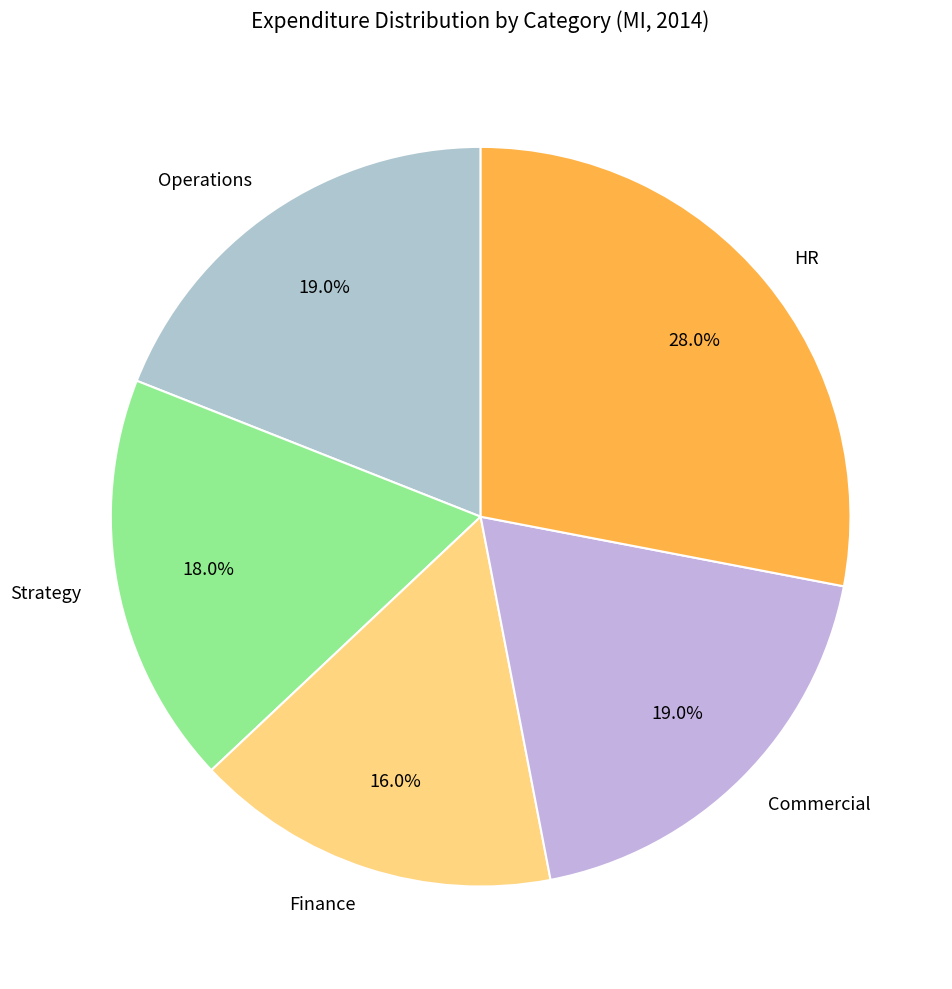

Is the sum of Commercial and Strategy greater than half?

No